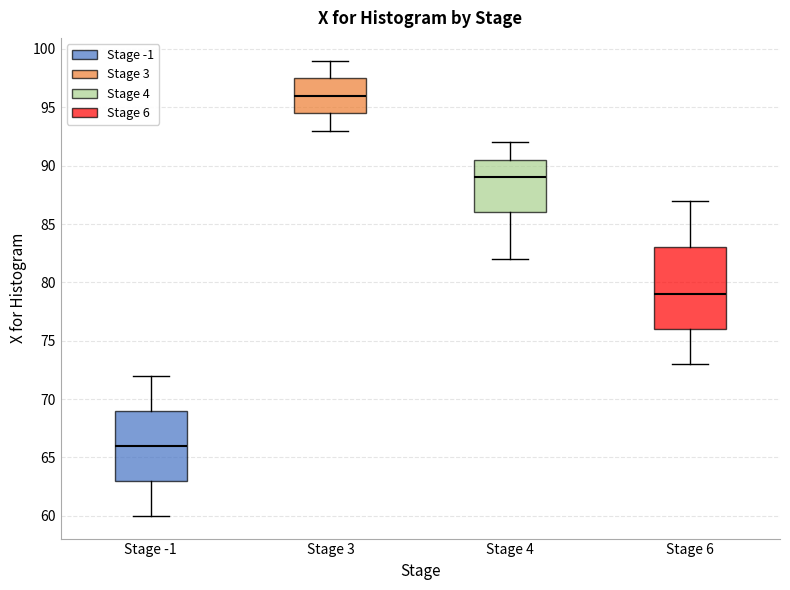

Where does the lower whisker of the box for Stage 6 end on the y-axis? The values are not printed on the chart, so give them approximately, as read against the axis.

73.0